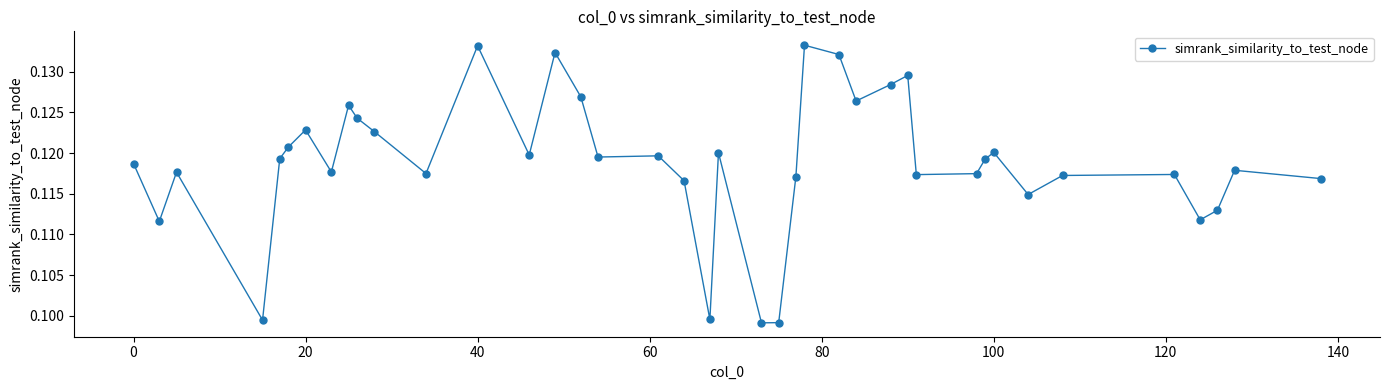

True or false: there are more than 2 points higher than both neighbors.

True